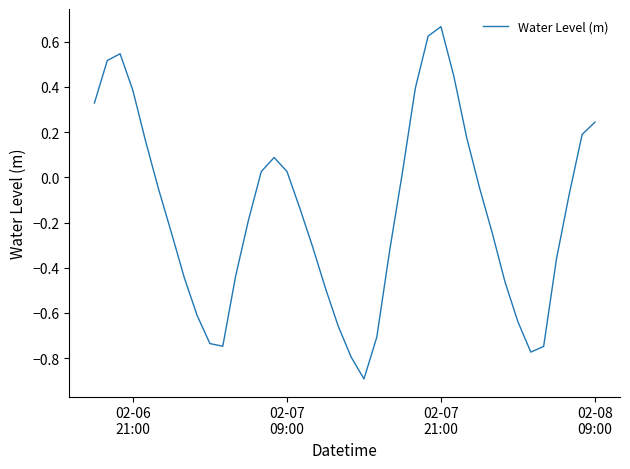

What is the smallest value displayed?

-0.9